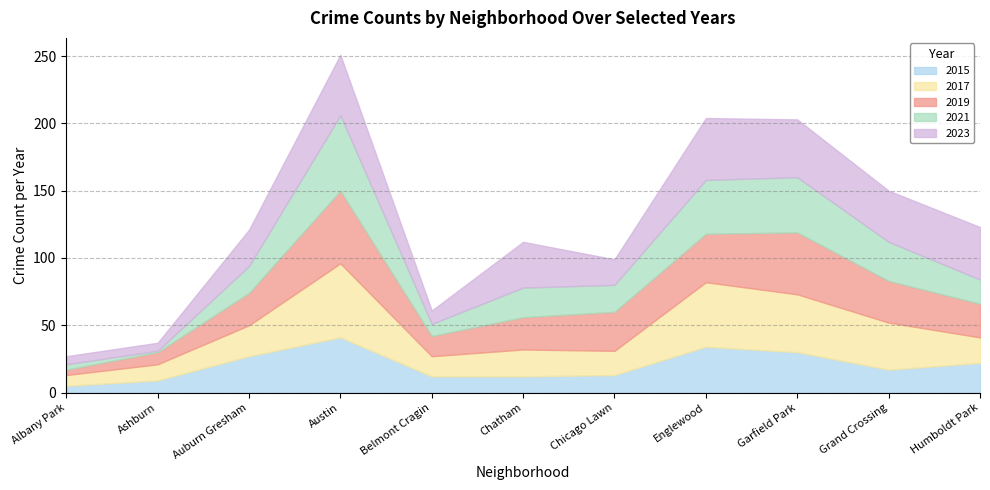

At which category is the sum across all series the highest?

Austin